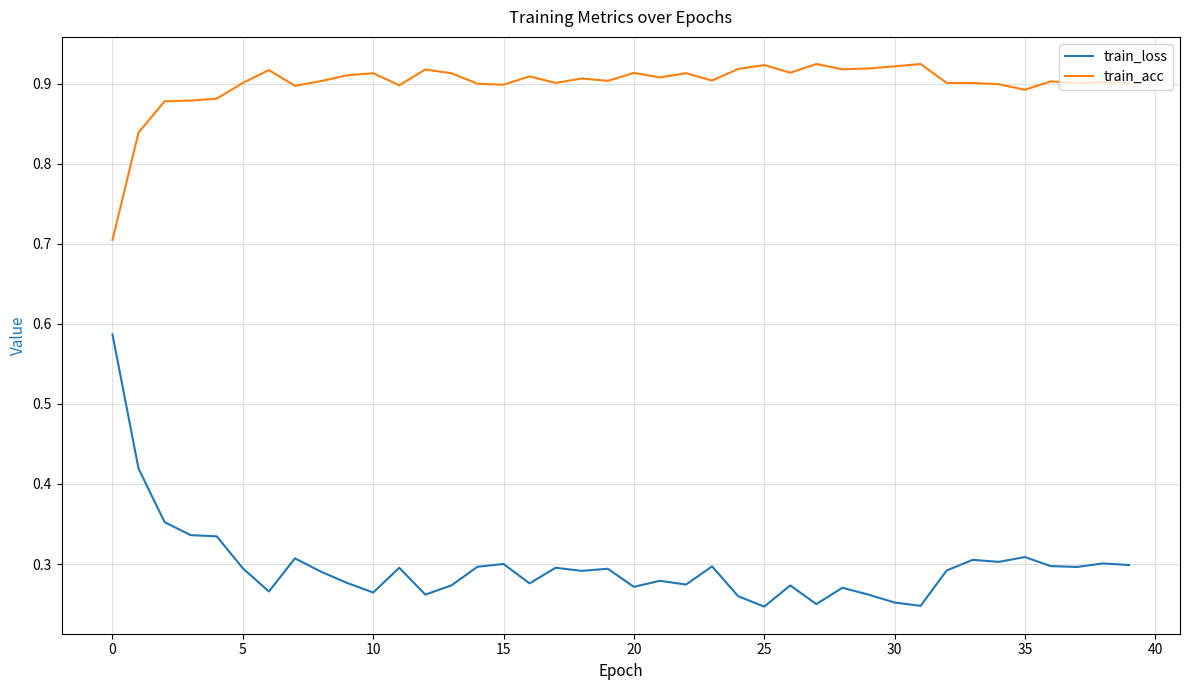

What are all the series names shown in the legend?

train_loss, train_acc